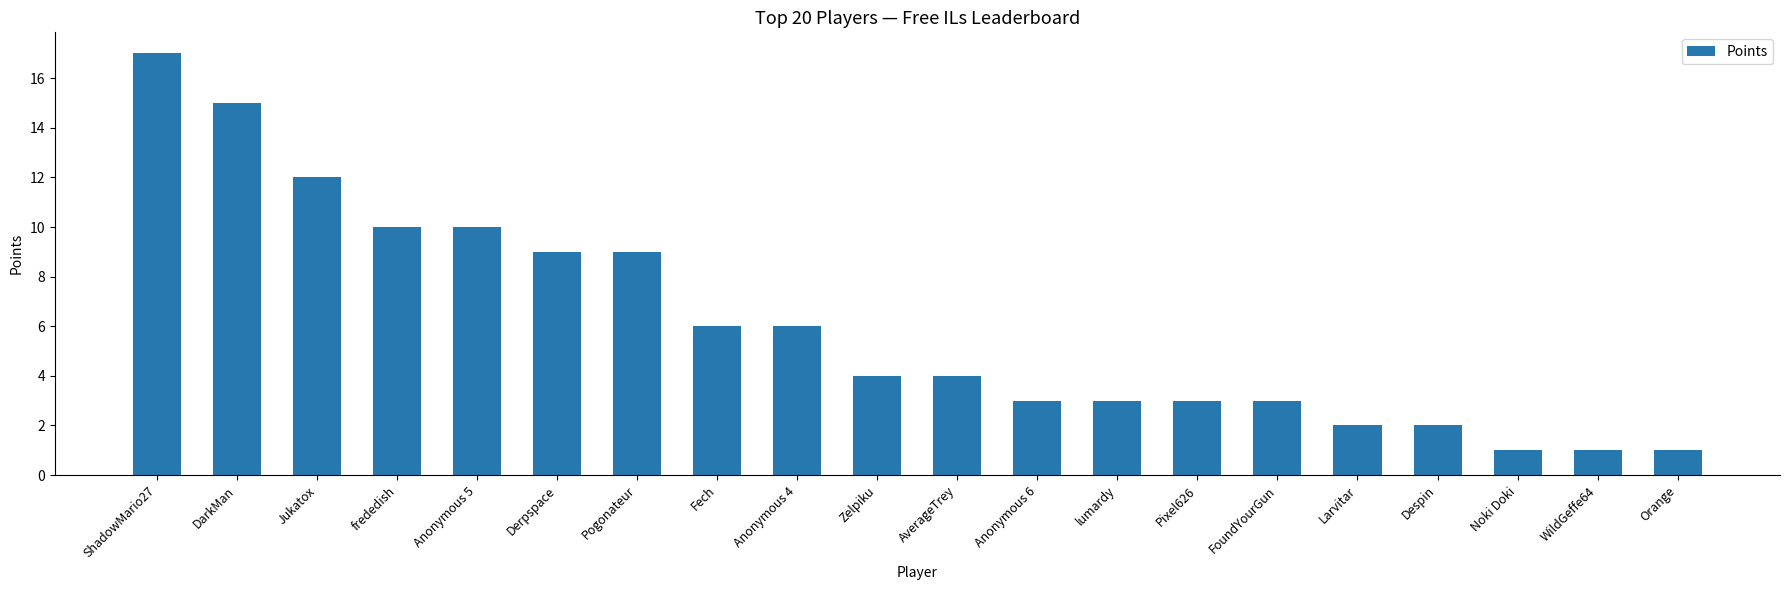

Does the chart contain any negative values?

No